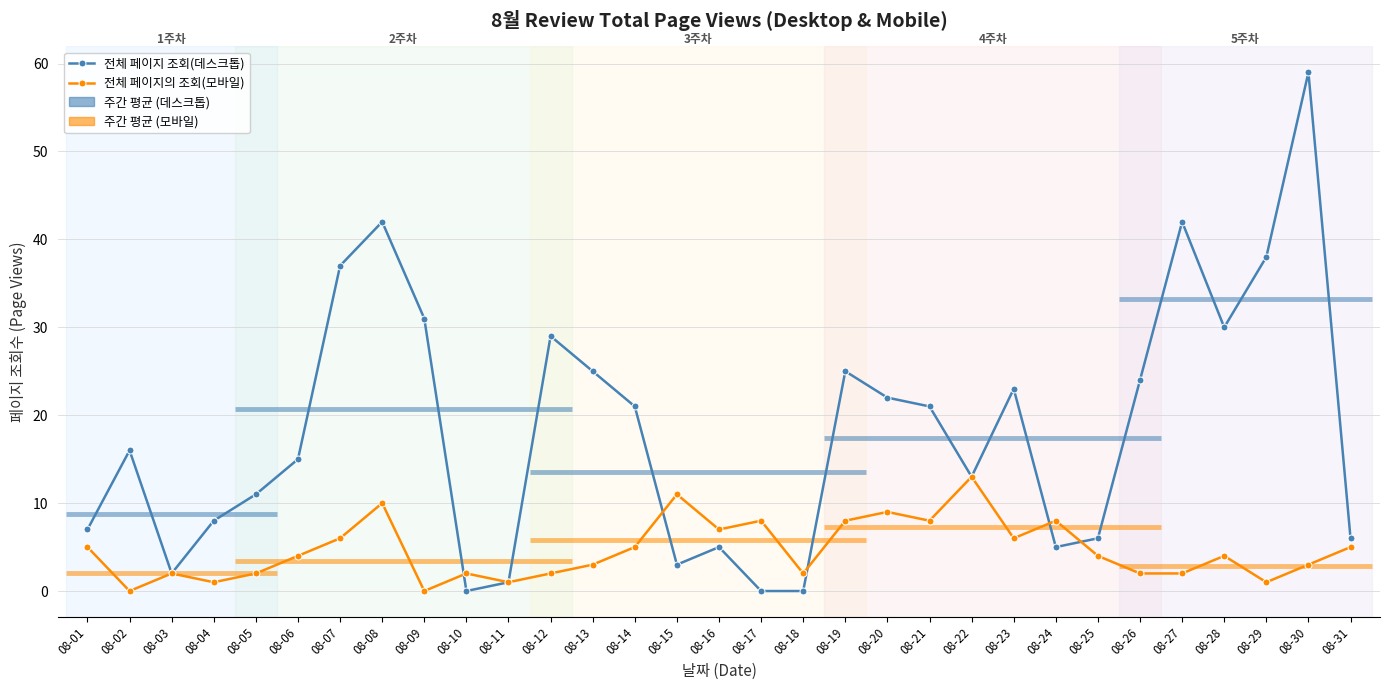

At how many categories does at least one series exceed 58?

1